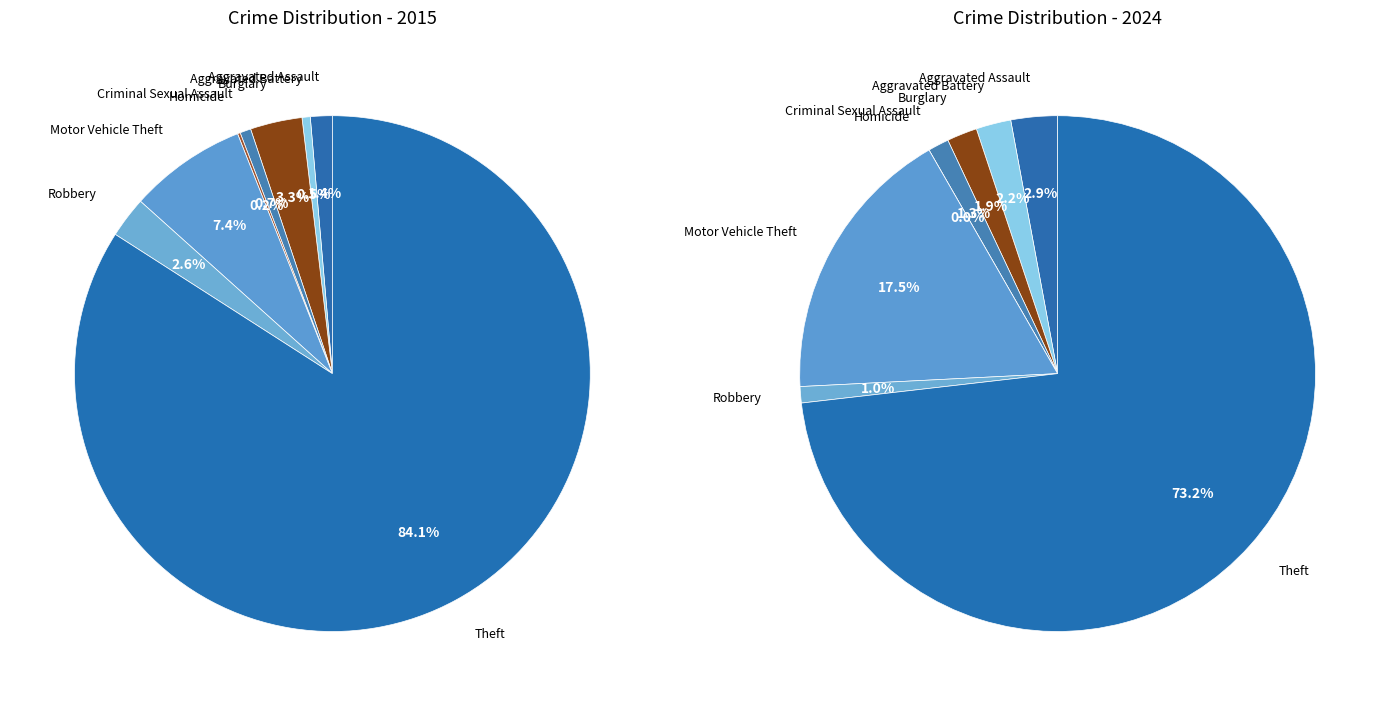

To the nearest percent, what percentage of the pie is Robbery?

3%